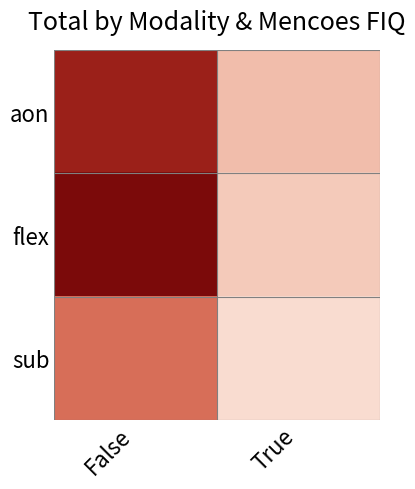

What is the smallest value displayed?

37